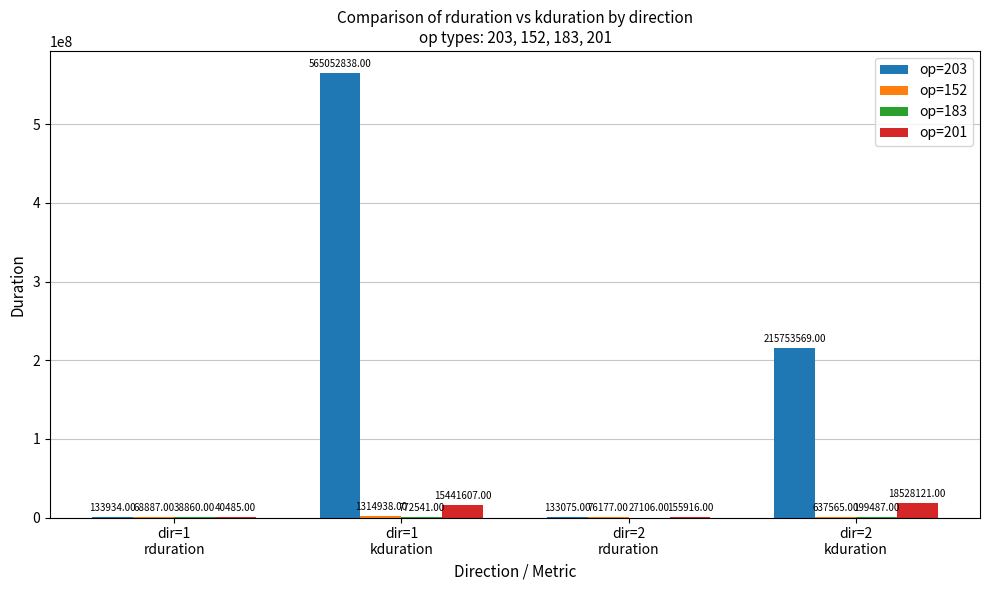

What is the sum of all op=203 values?

781073416